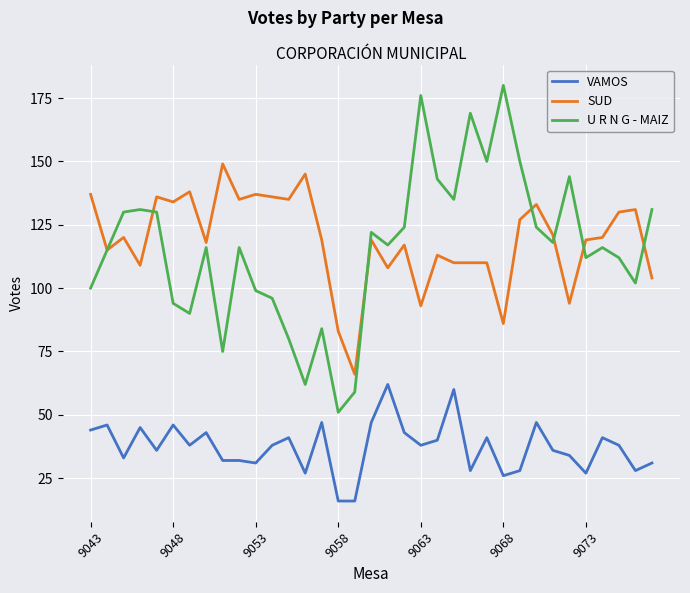

Rank the series by their maximum value, from lowest to highest.

VAMOS, SUD, U R N G - MAIZ